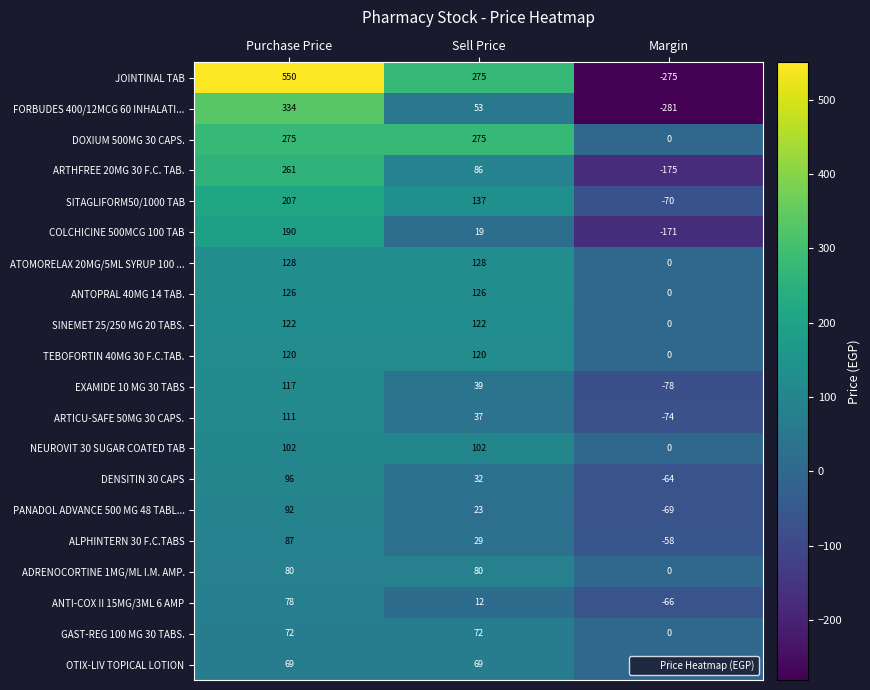

Is it true that DENSITIN 30 CAPS equals -64 at Margin?

True